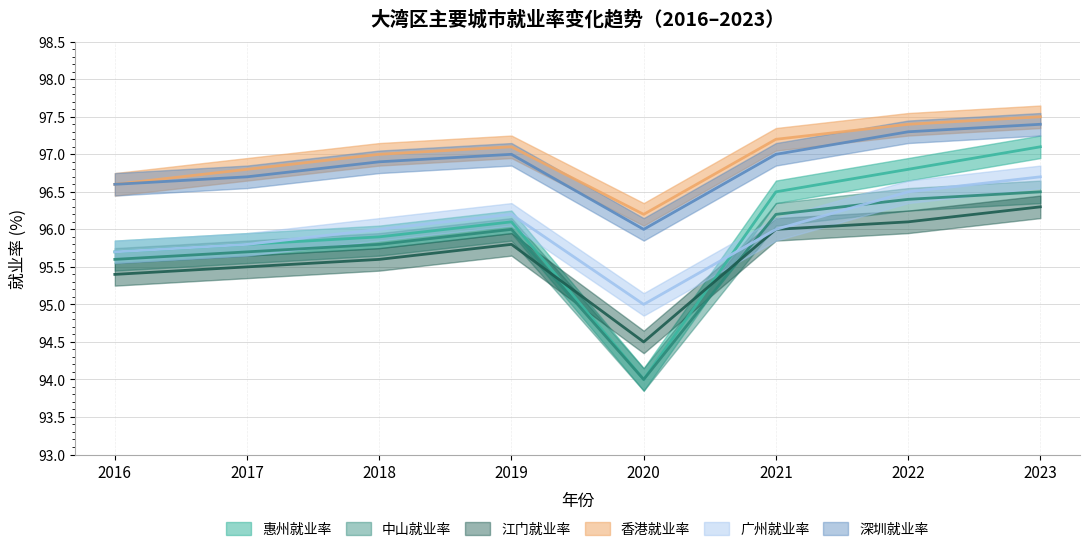

What is the maximum value for 广州就业率?

96.7